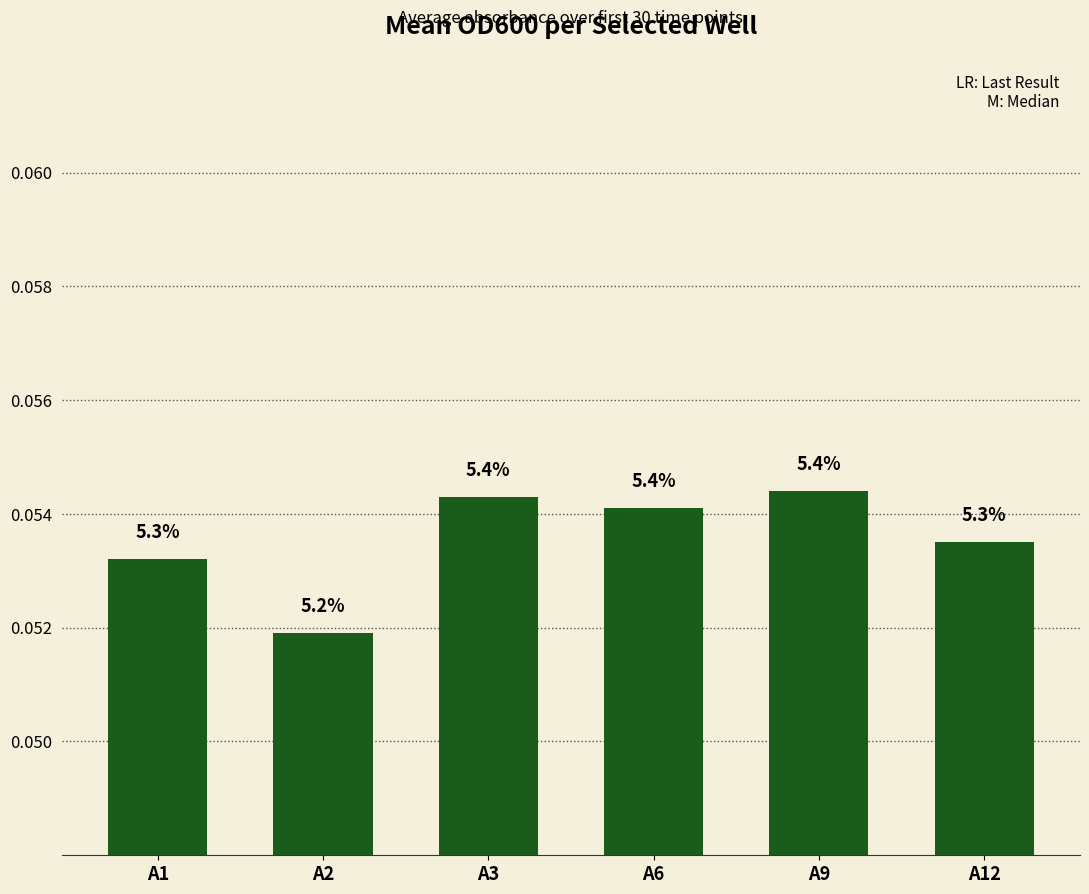

How many bars are there in total?

6